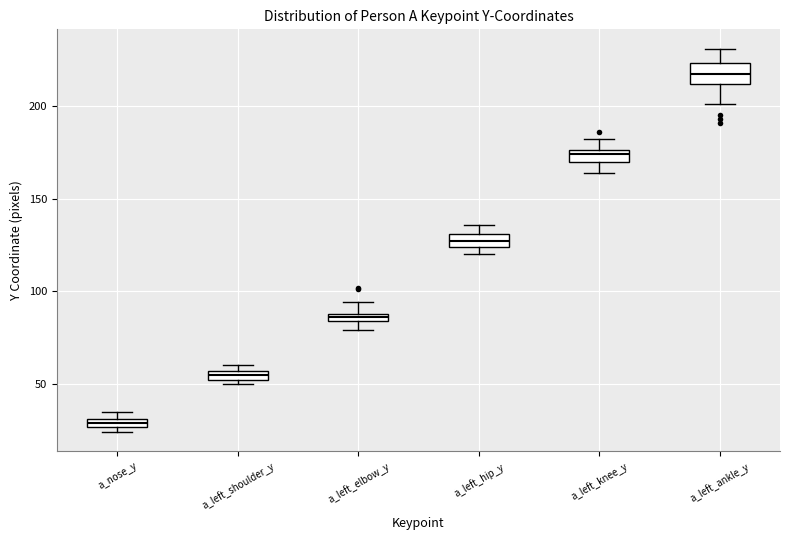

Where is the lower edge of the box for a_left_shoulder_y on the y-axis? The values are not printed on the chart, so give them approximately, as read against the axis.

50